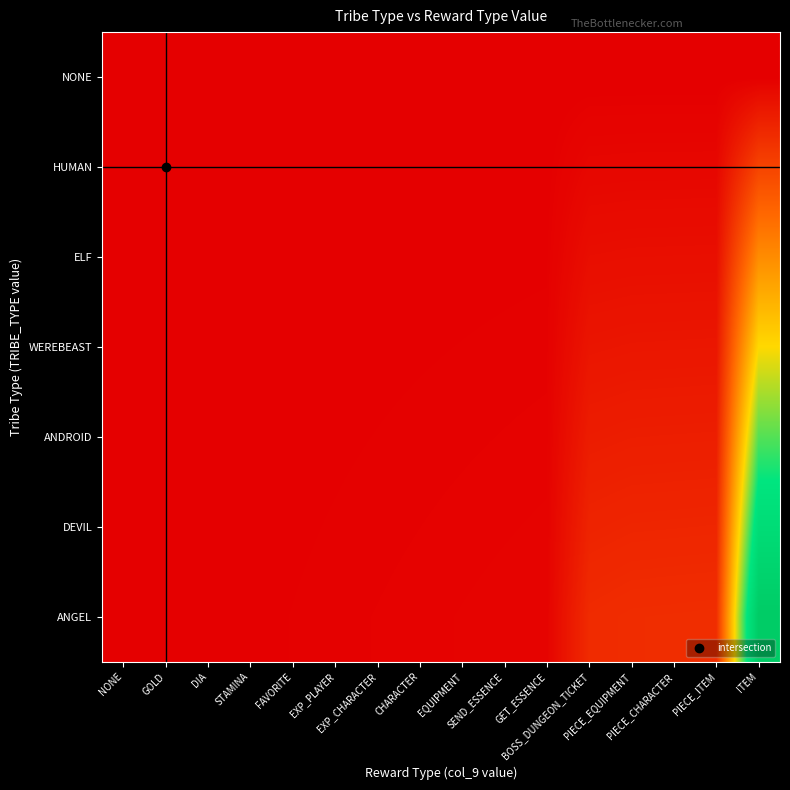

Which category has the lowest value across all series?

NONE